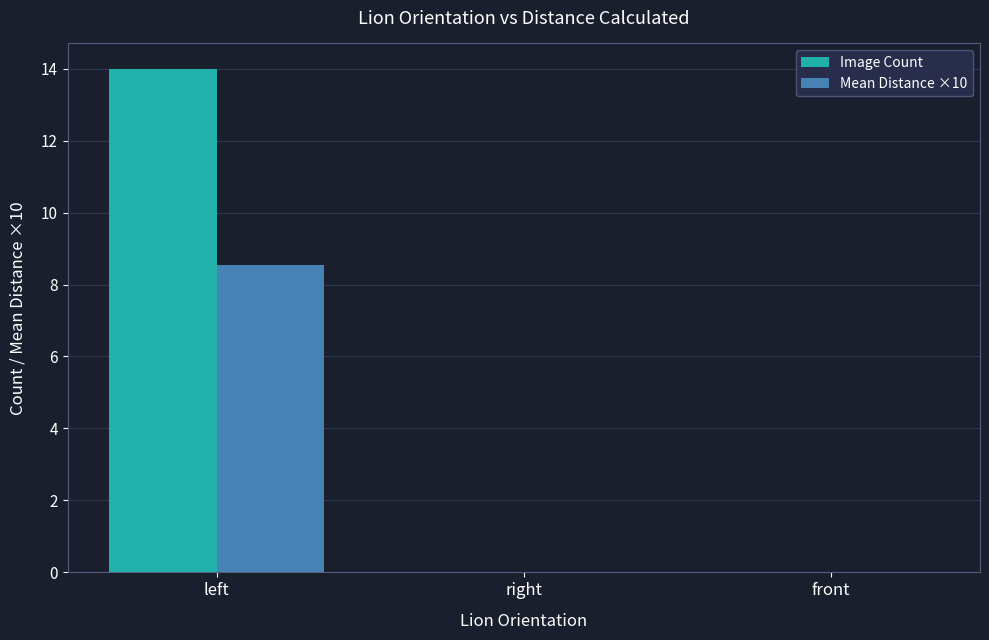

What is the average value of the Image Count series?

4.7